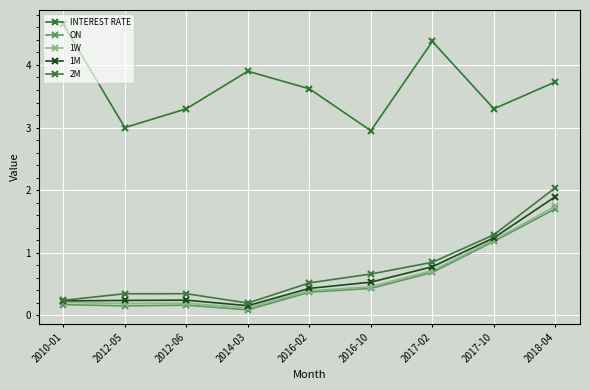

Reading left to right, list all the values displayed in this chart.

INTEREST RATE: 4.7	3.0	3.3	3.9	3.6	3.0	4.4	3.3	3.7
ON: 0.2	0.2	0.2	0.1	0.4	0.4	0.7	1.2	1.7
1W: 0.2	0.2	0.2	0.1	0.4	0.5	0.7	1.2	1.7
1M: 0.2	0.2	0.2	0.2	0.4	0.5	0.8	1.2	1.9
2M: 0.2	0.3	0.3	0.2	0.5	0.7	0.8	1.3	2.0